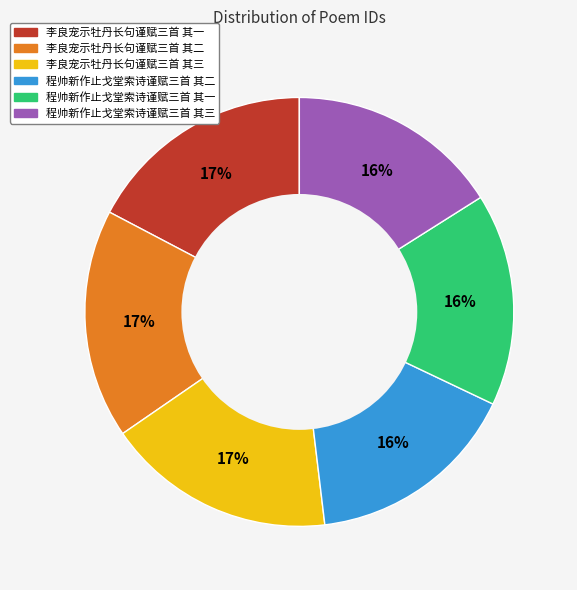

Does 李良宠示牡丹长句谨赋三首 其二 account for over 50% of the chart?

No